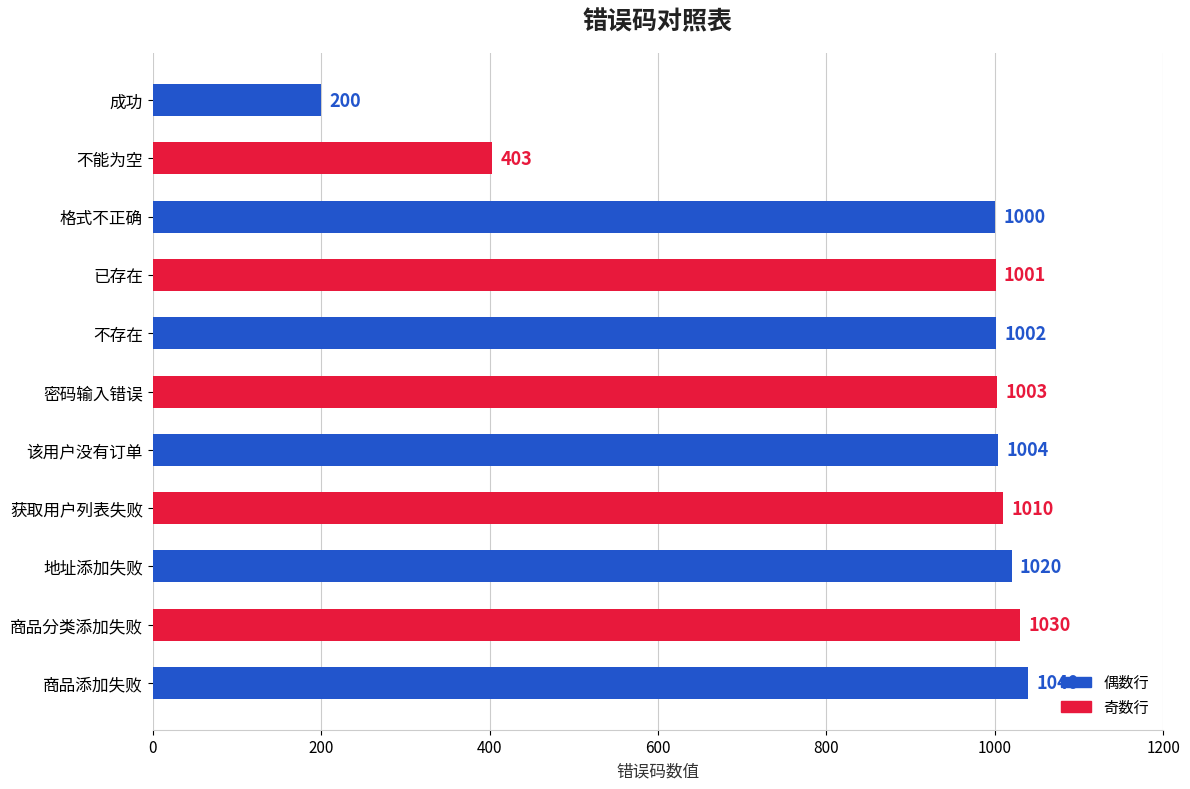

Reading bottom to top, list all the values displayed in this chart.

商品添加失败=1040	商品分类添加失败=1030	地址添加失败=1020	获取用户列表失败=1010	该用户没有订单=1004	密码输入错误=1003	不存在=1002	已存在=1001	格式不正确=1000	不能为空=403	成功=200